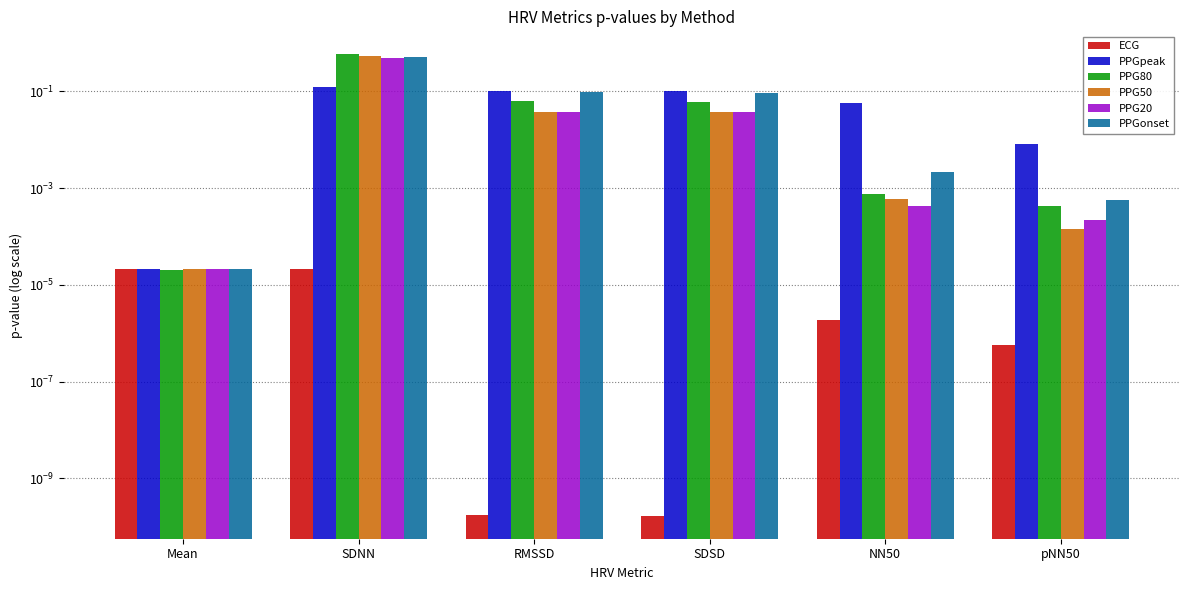

What is the label of the 1st bar from the left?

Mean